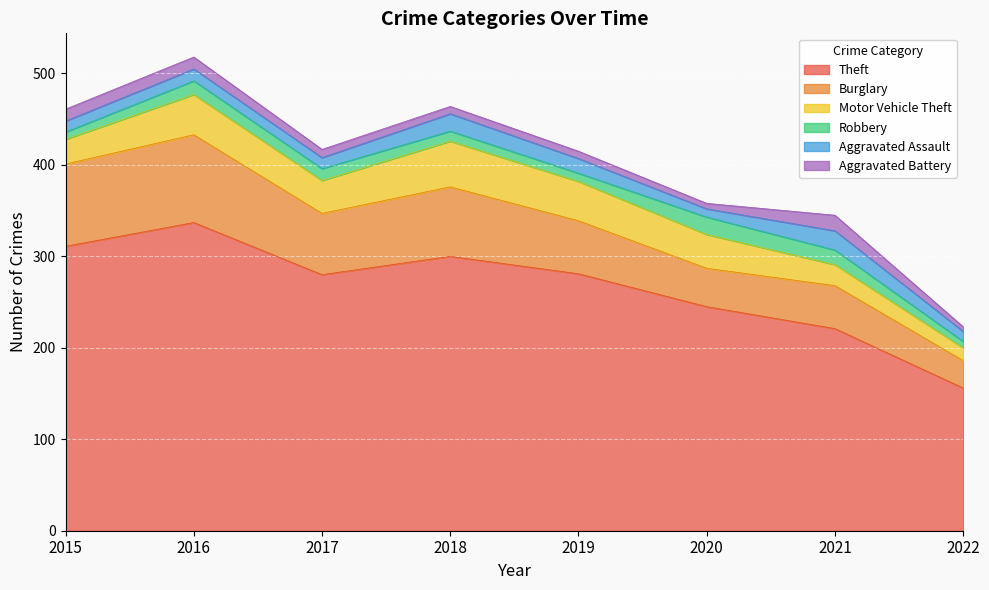

At which category does Motor Vehicle Theft reach its first local peak?

2016